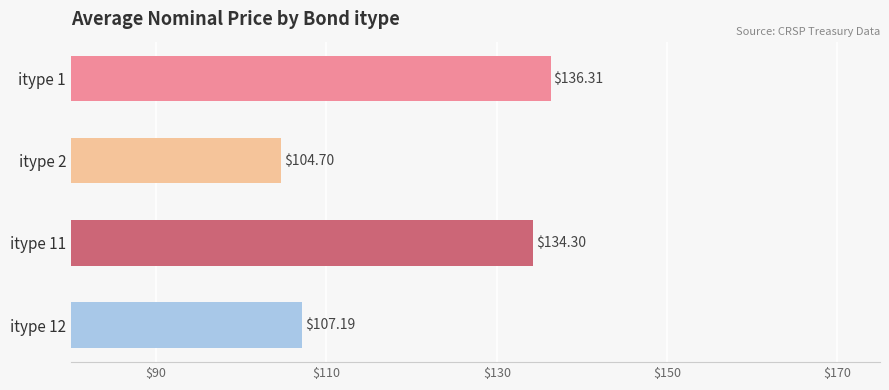

Is it true that the value at itype 12 is 45.4?

False